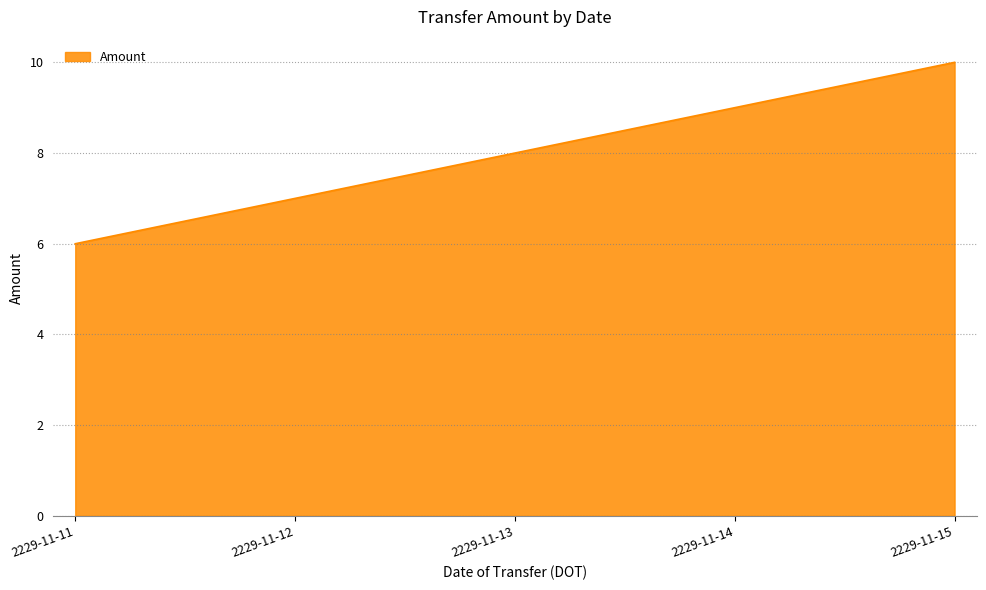

What is the ratio of the value at 2229-11-12 to the value at 2229-11-14?

0.8